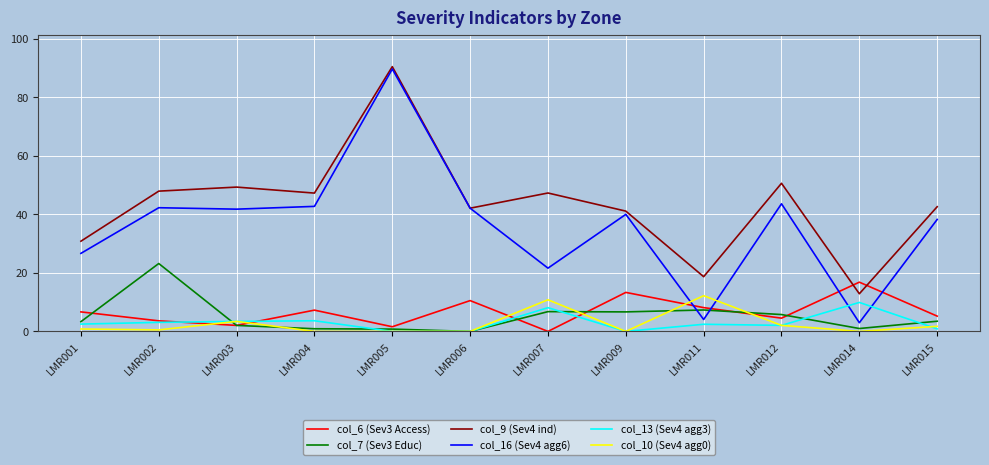

Which series has the largest total across all categories?

col_9 (Sev4 ind)